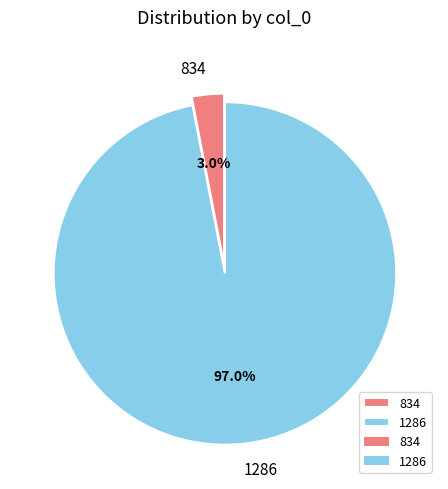

To the nearest percent, what portion does 1286 represent?

97%